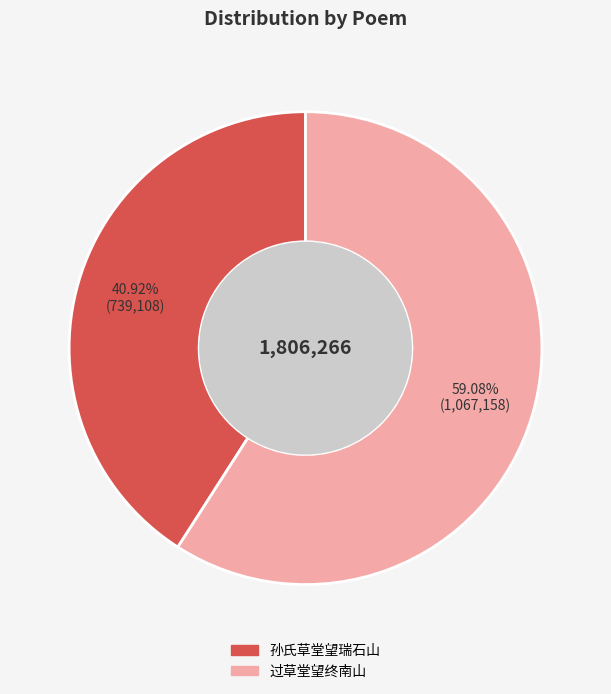

Approximately how many times larger is the value at 孙氏草堂望瑞石山 compared to 过草堂望终南山?

0.7